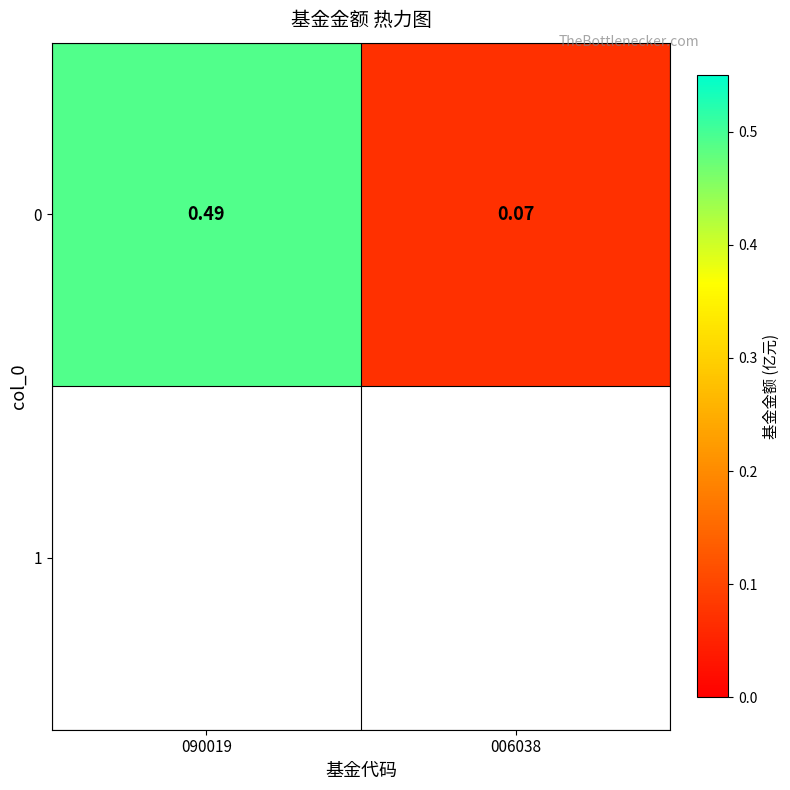

What is the minimum value shown in the chart?

0.1